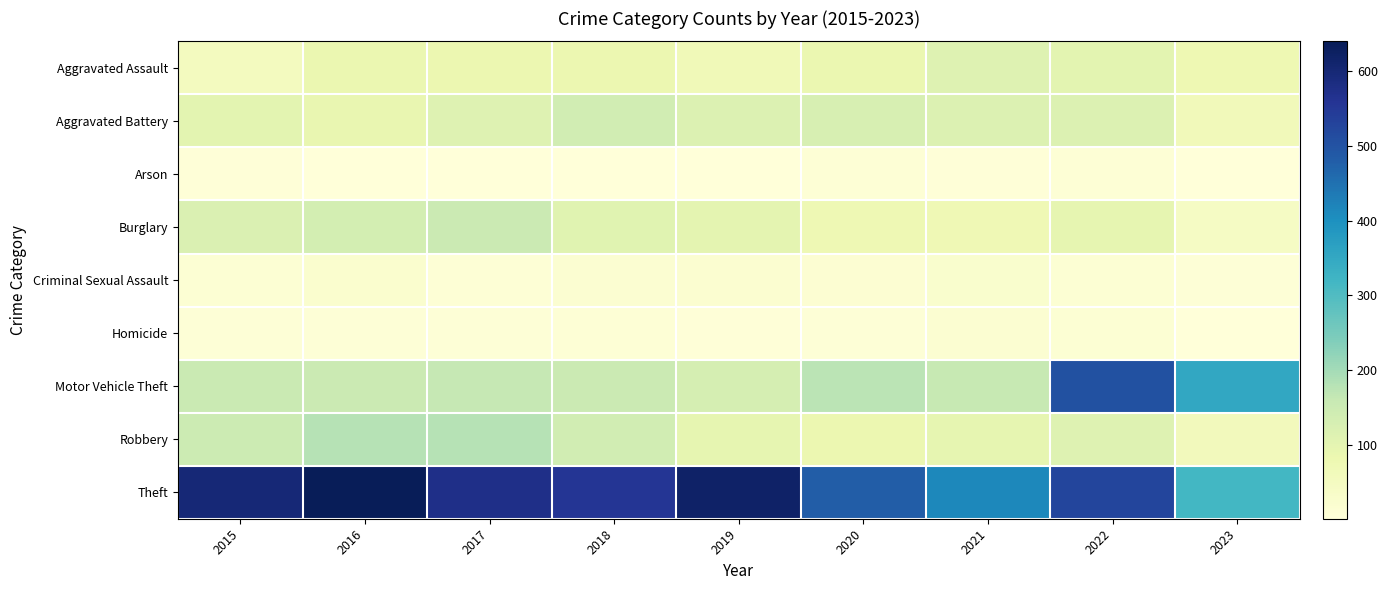

Between 2017 and 2020, which series saw the biggest shift?

Robbery